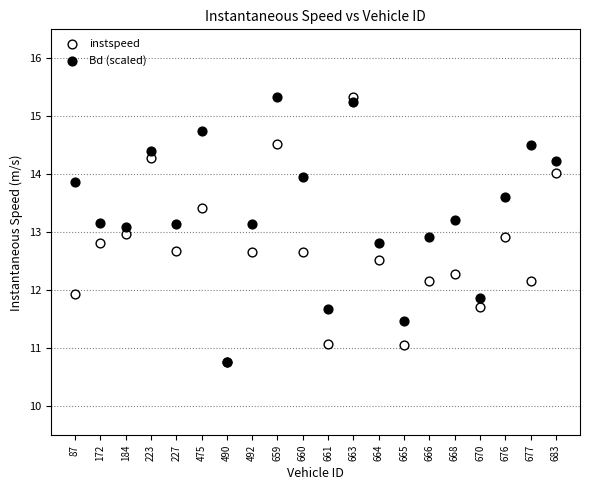

What are all the series names shown in the legend?

instspeed, Bd (scaled)